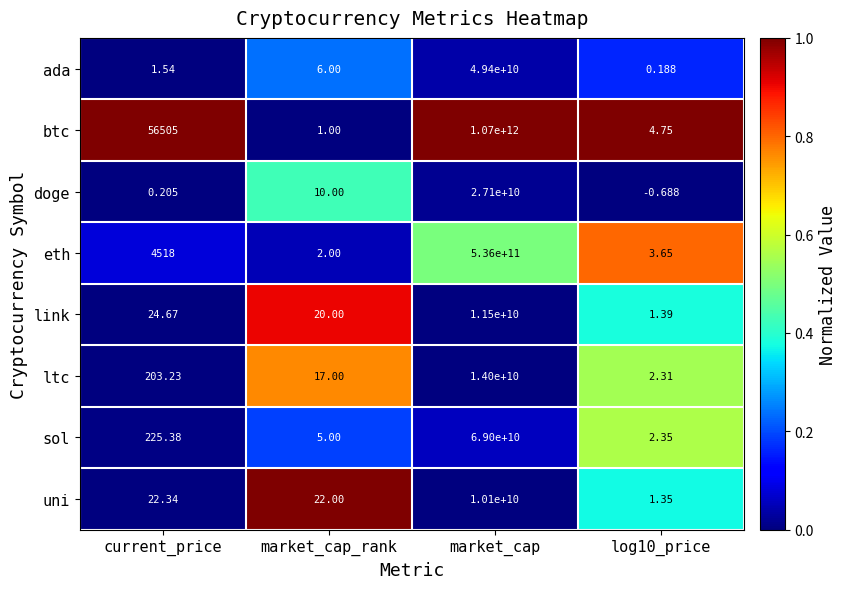

Which series has the widest spread of values?

btc